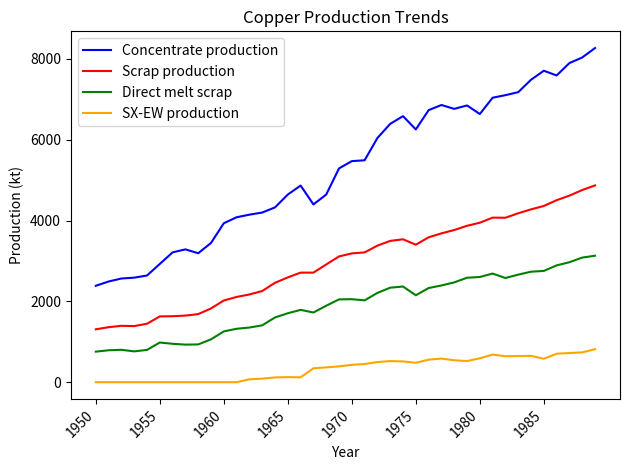

Rank the series by their average value, from lowest to highest.

SX-EW production, Direct melt scrap, Scrap production, Concentrate production